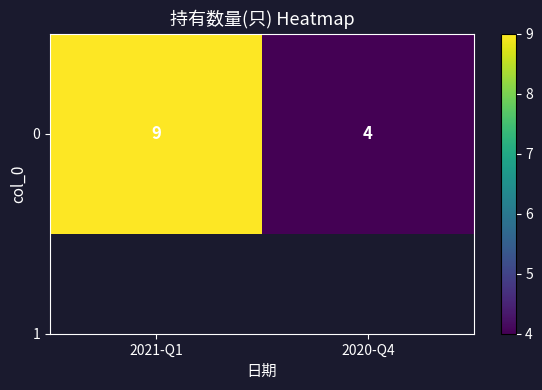

Between 2021-Q1 and 2020-Q4, which is larger?

2021-Q1